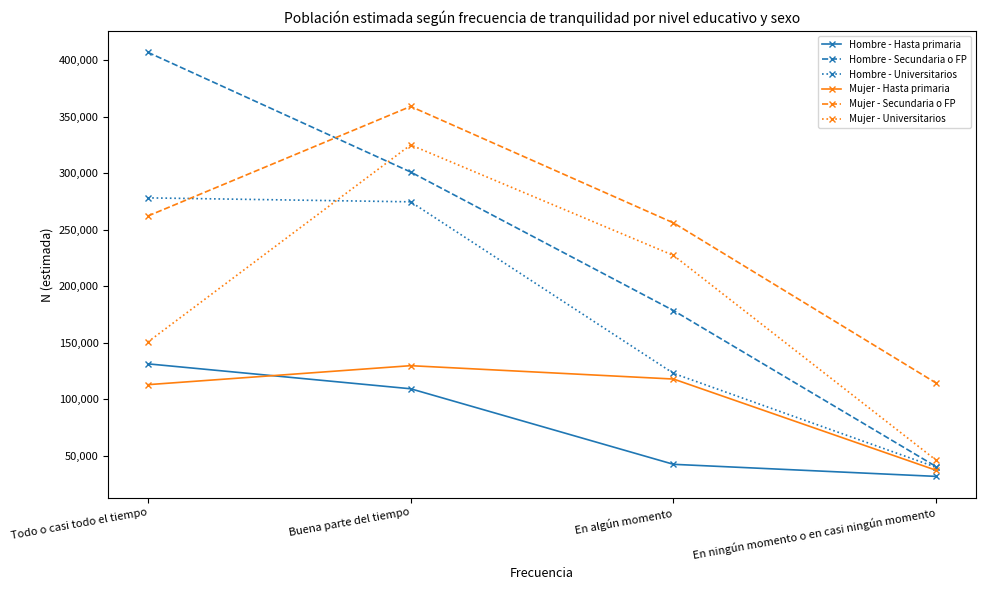

How many data points in Hombre - Hasta primaria are less than 109364?

2